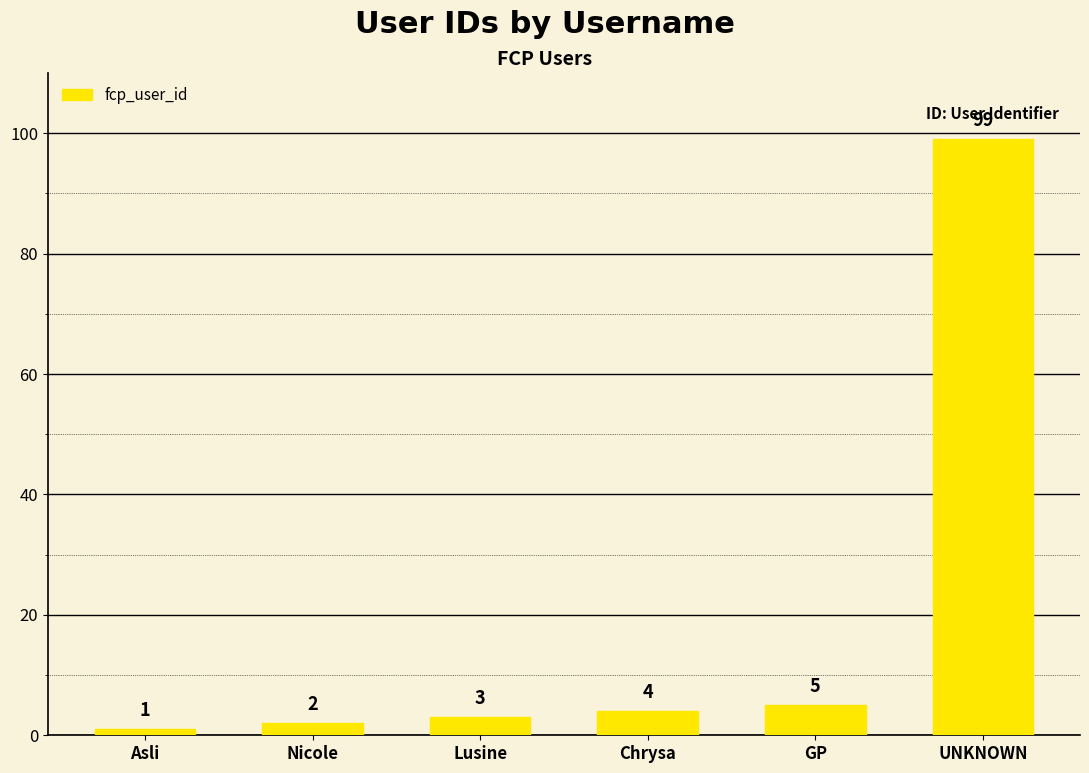

What is the minimum value shown in the chart?

1